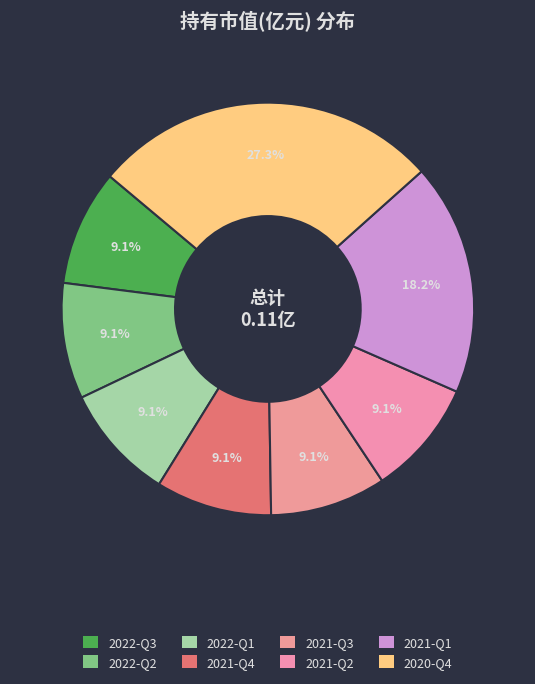

The 2021-Q4 slice represents 9% of the pie. True or false?

True